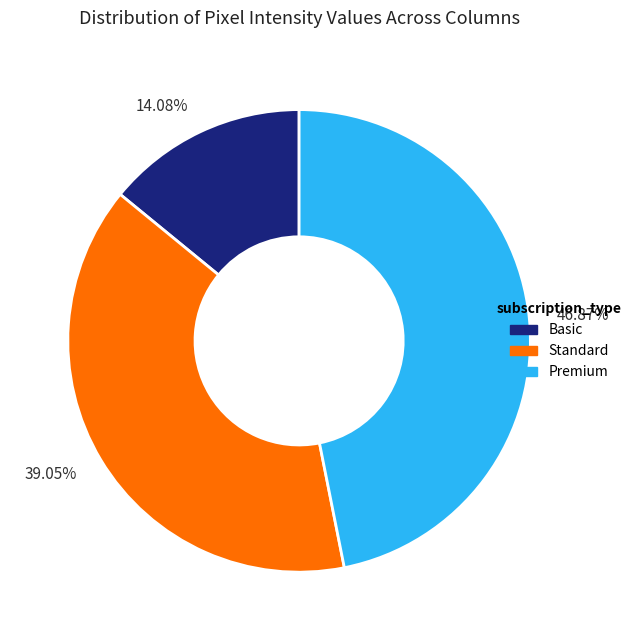

To the nearest percent, what is the average slice percentage?

33%